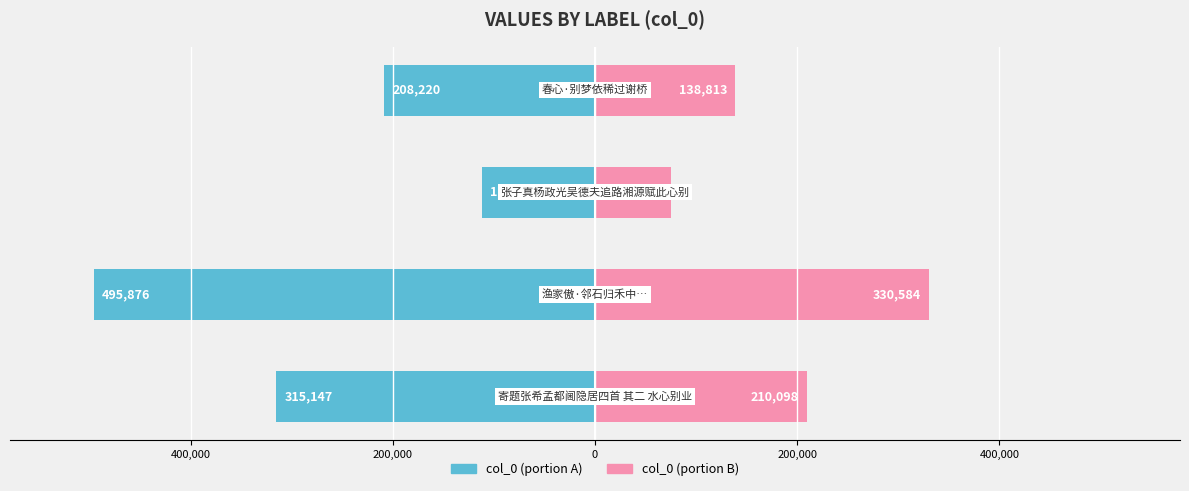

Reading left to right, transcribe all the data shown in this chart.

col_0 (left): 600,000=-315147	400,000=-495876	200,000=-112030	0=-208220
col_0 (right): 600,000=210098	400,000=330584	200,000=74686	0=138813